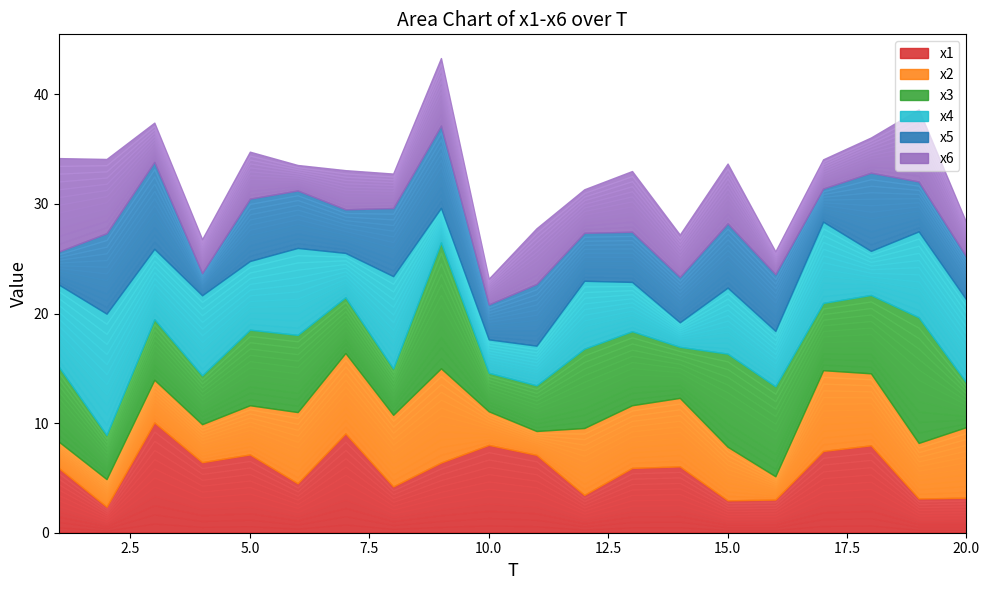

True or false: x4 has a value of 7.2 at 2.

False